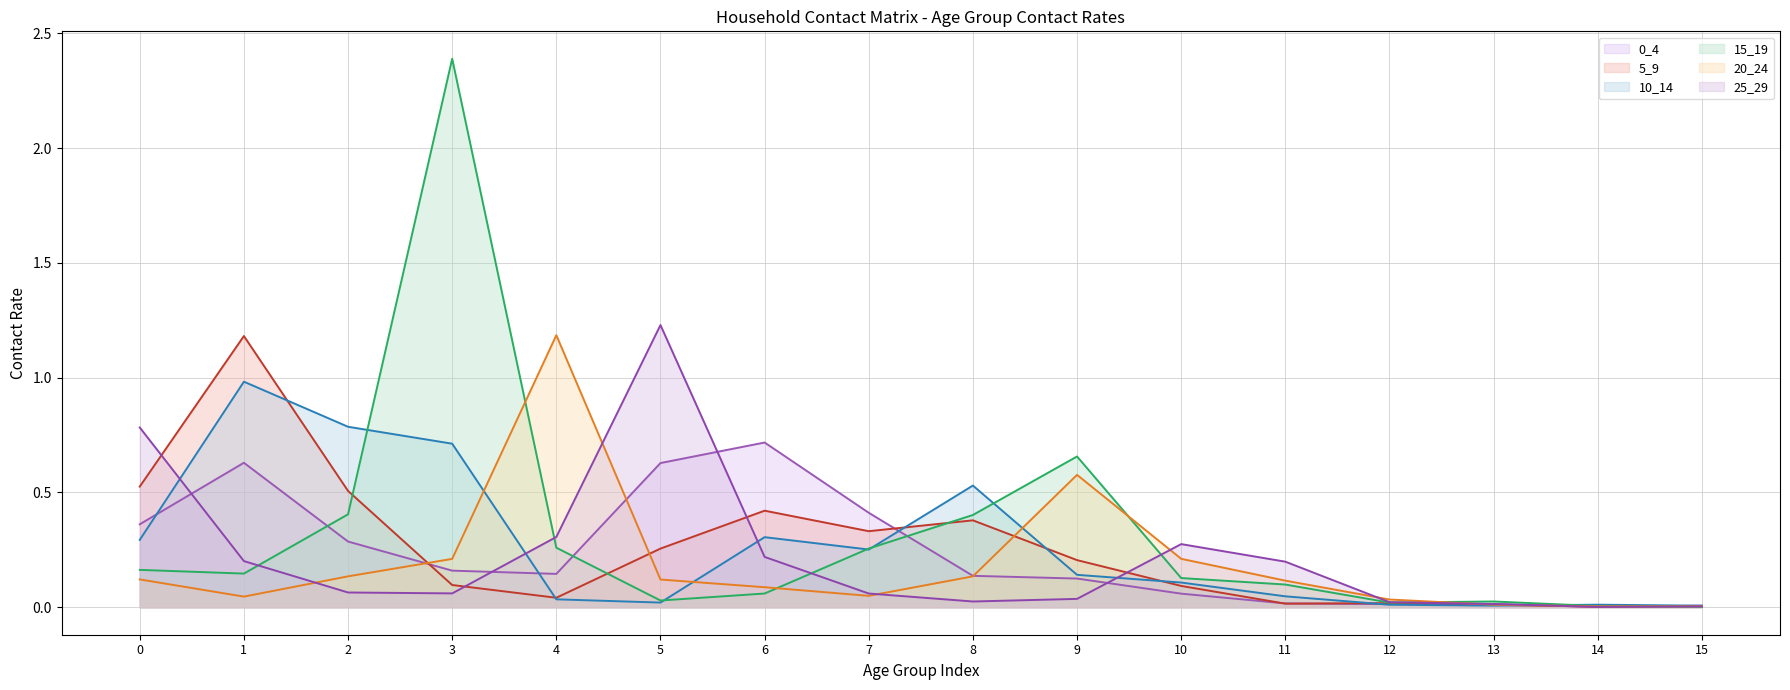

True or false: 25_29 line and 20_24 line cross at least once.

True